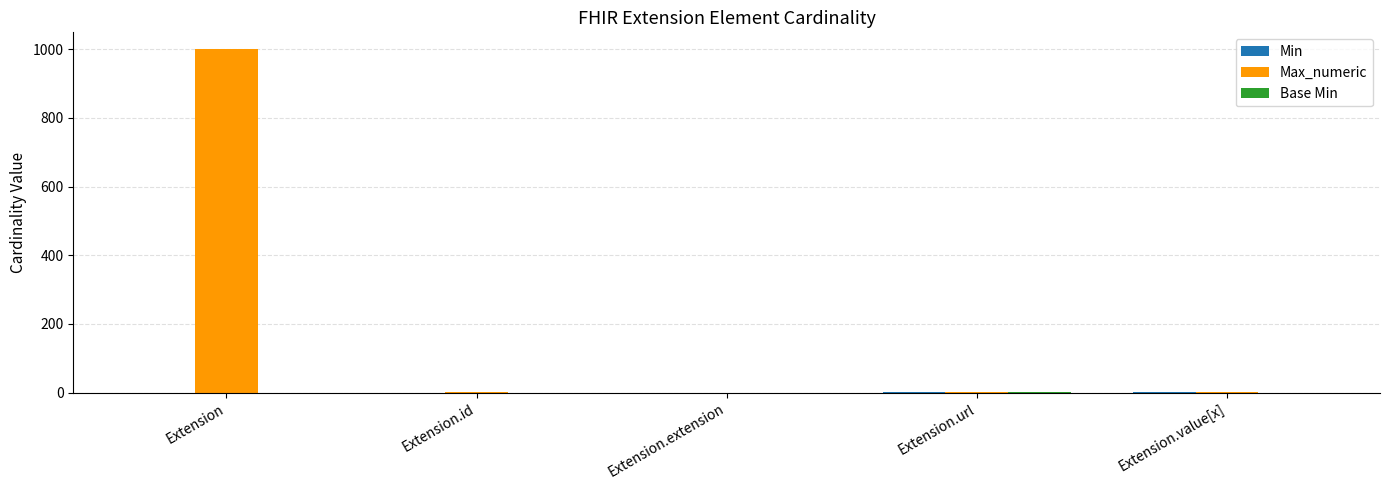

At which category is the sum across all series the highest?

Extension